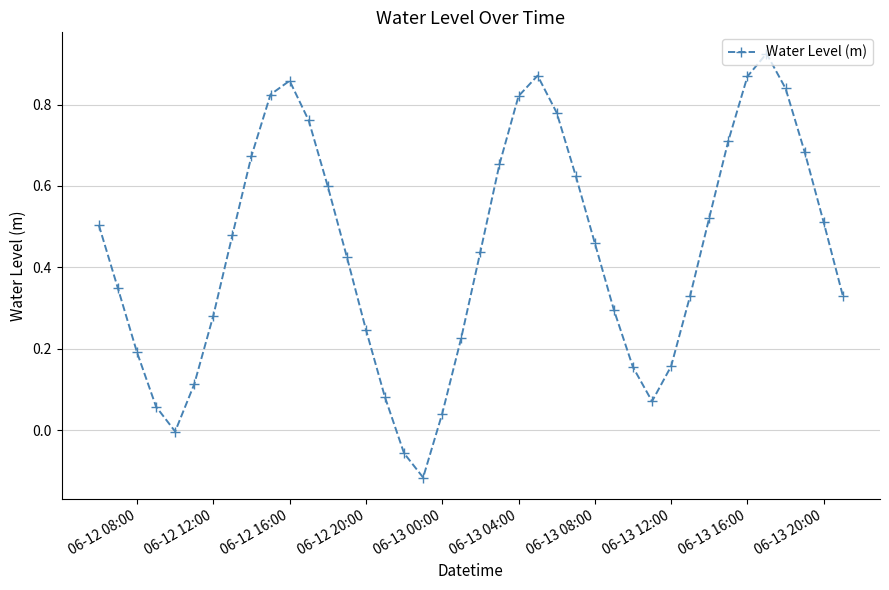

What is the difference between the maximum and second lowest values?

1.0